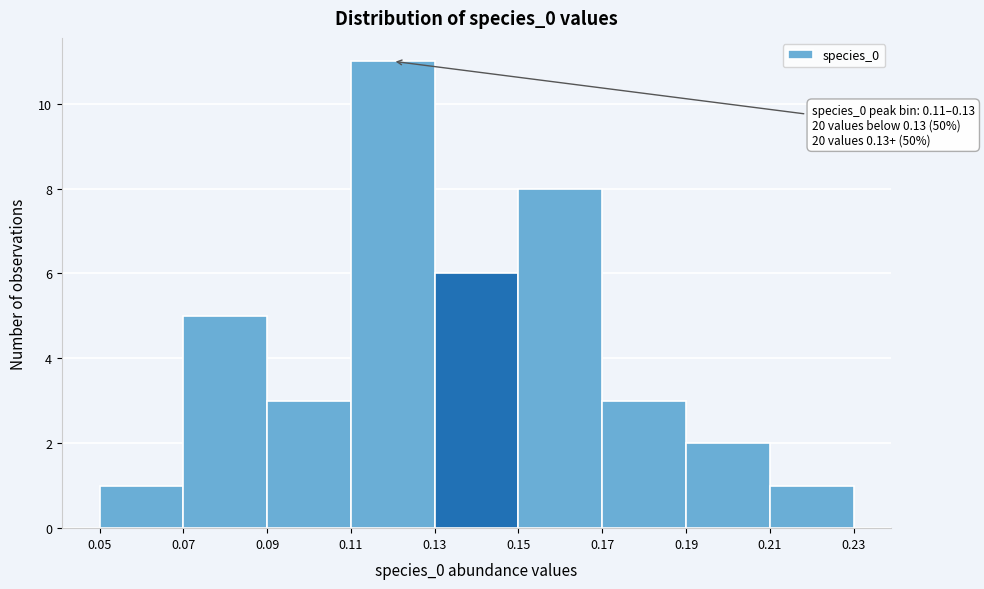

Over which range of the x-axis is the bar tallest?

0.11 to 0.13